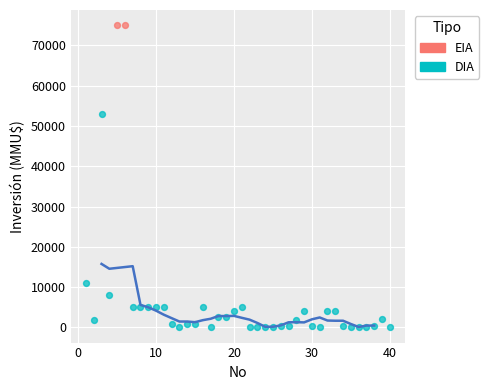

What are all the series names shown in the legend?

EIA, DIA